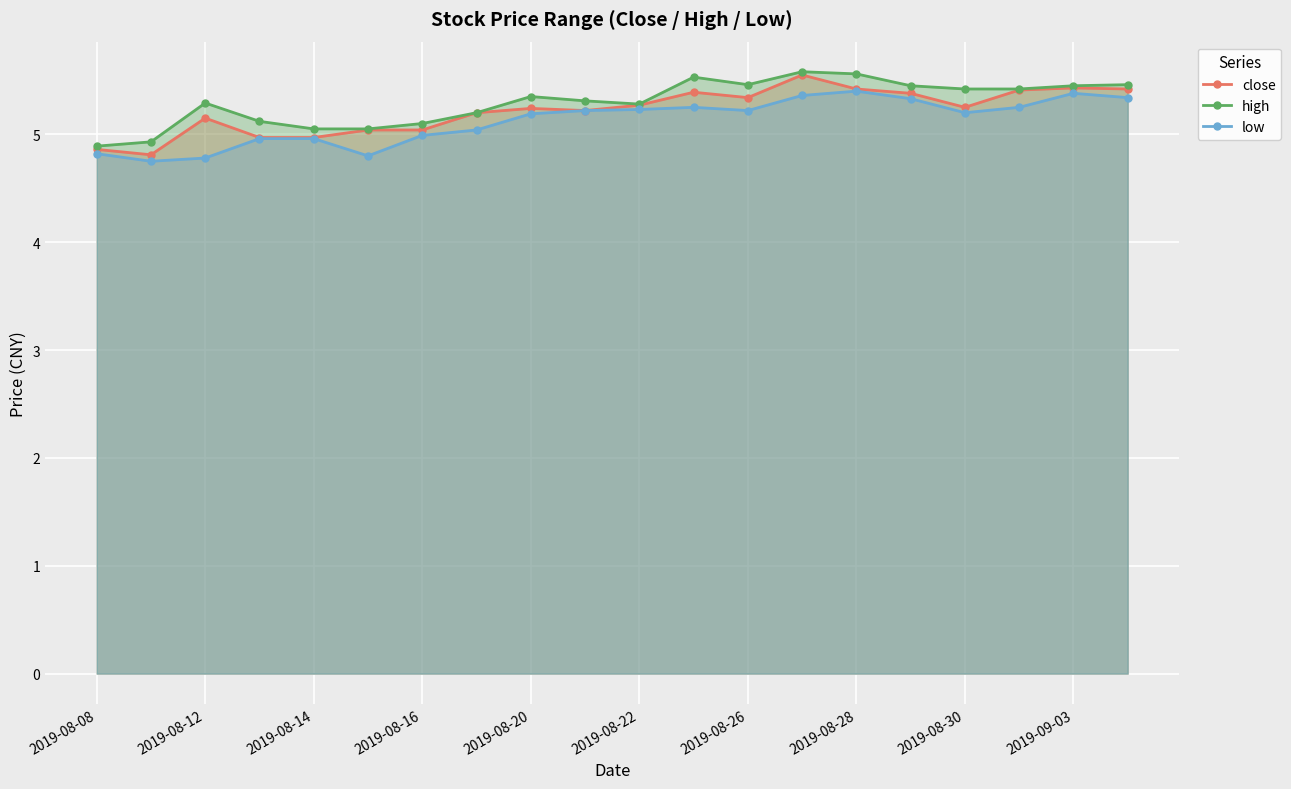

How many interior local valleys does the high series have?

2